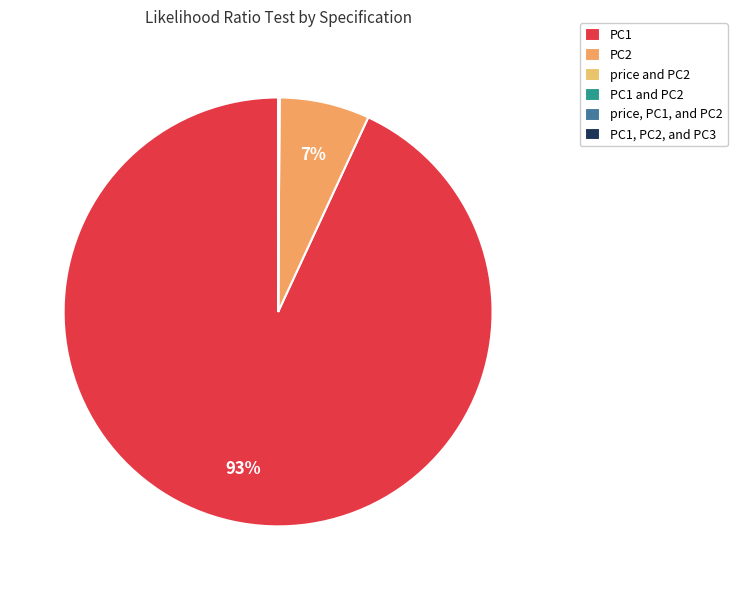

How much of the chart is everything except PC1, PC2, and PC3?

100.0%